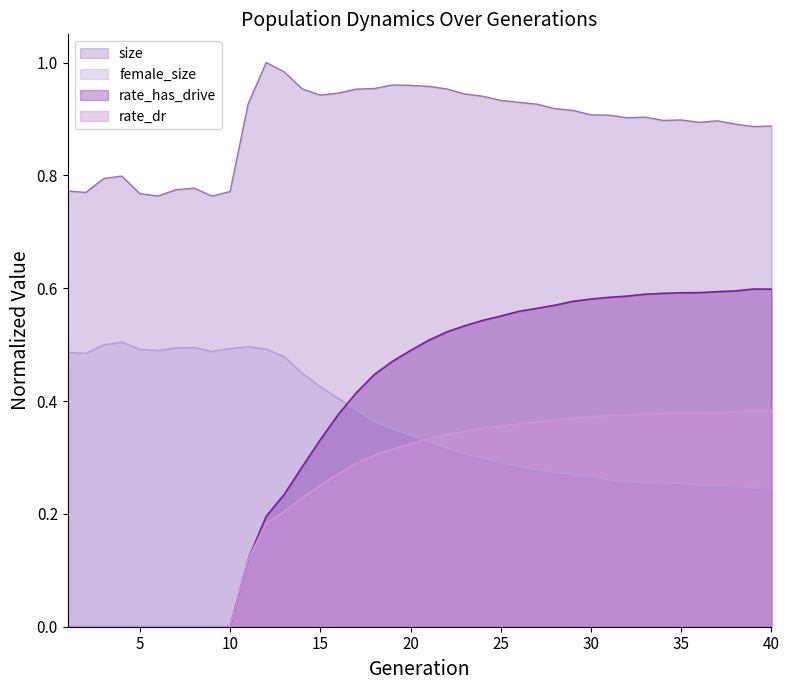

At which label does rate_dr reach its peak?

40